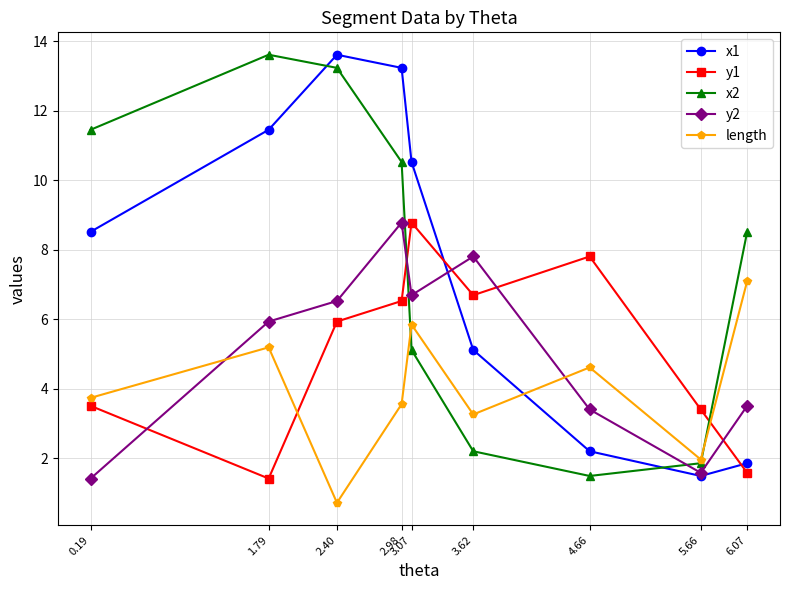

What is the difference between the maximum and minimum values in the x1 series?

12.1